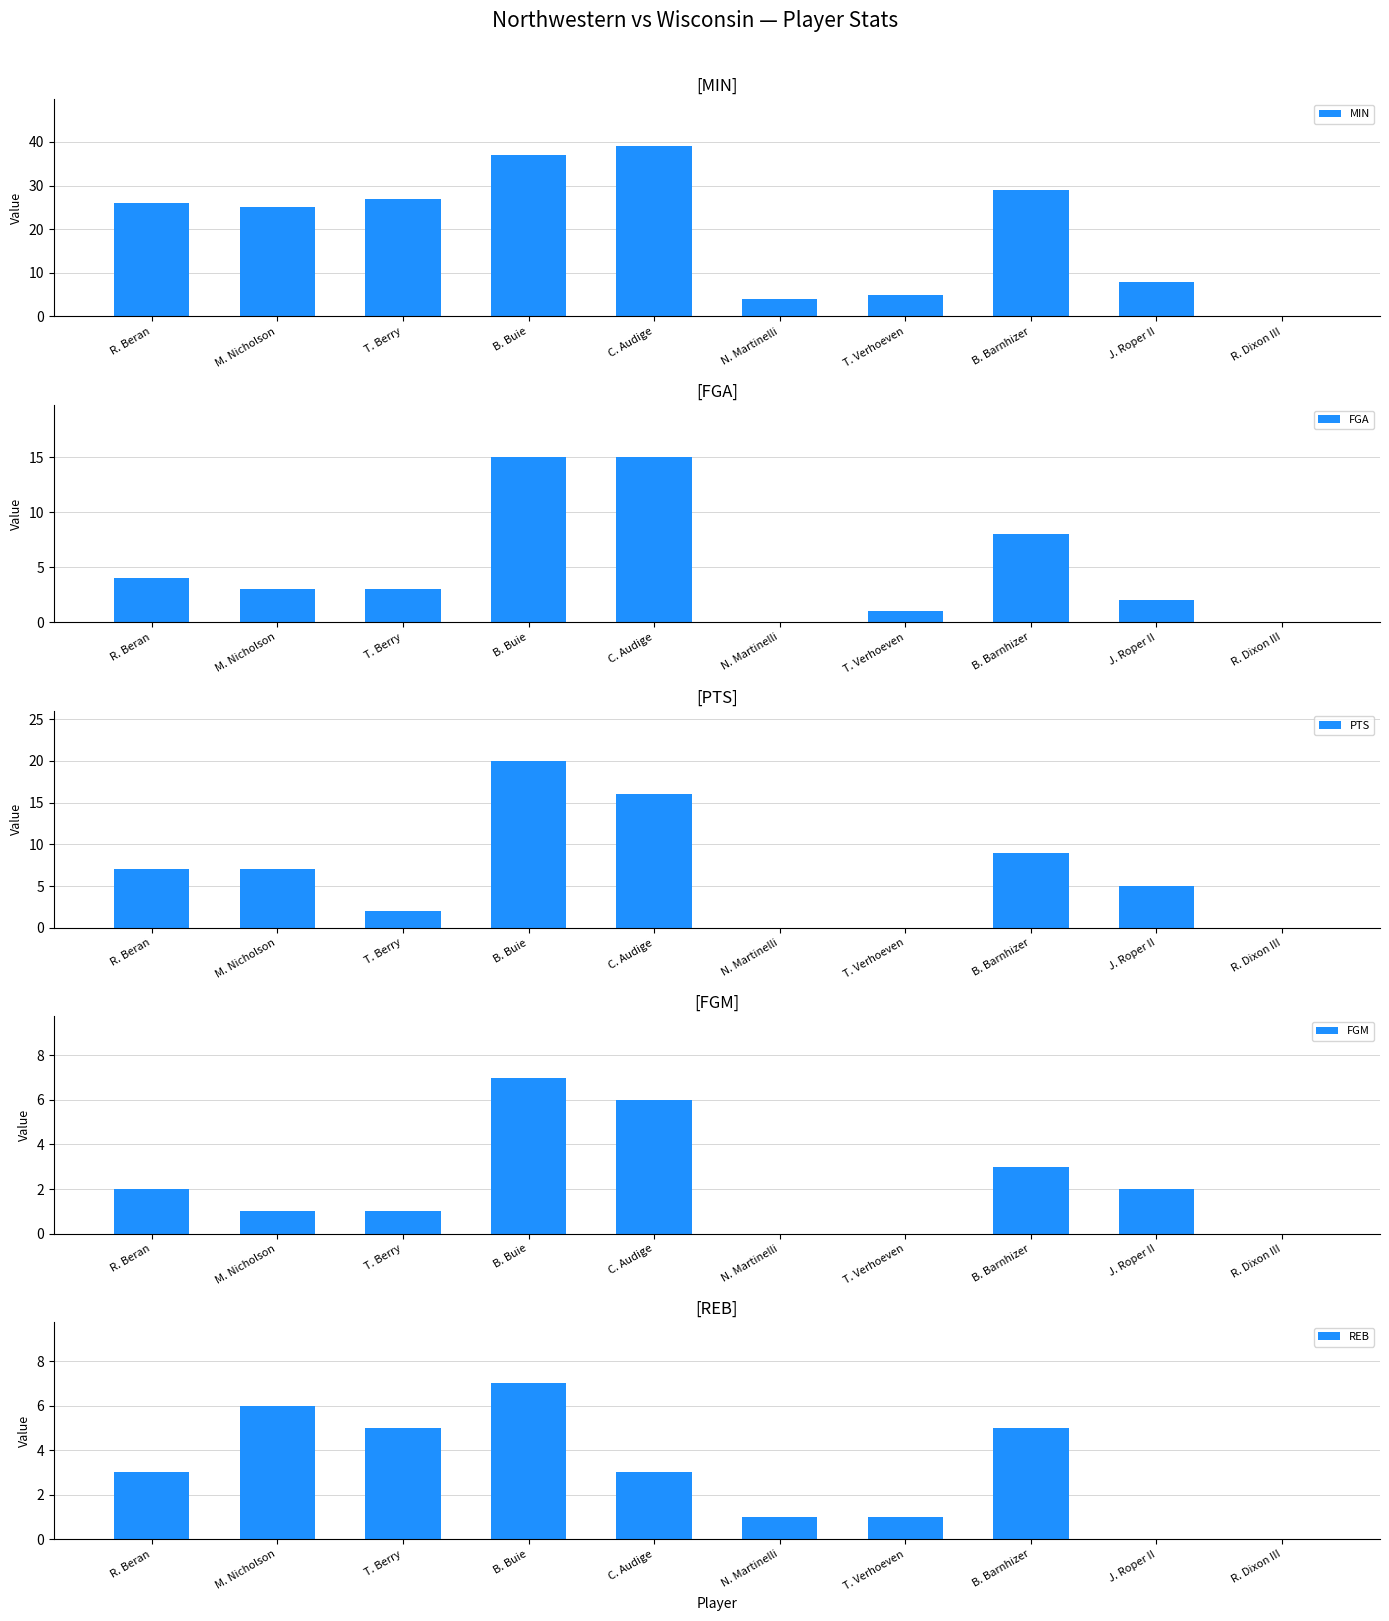

How many data points in MIN are less than 26?

5